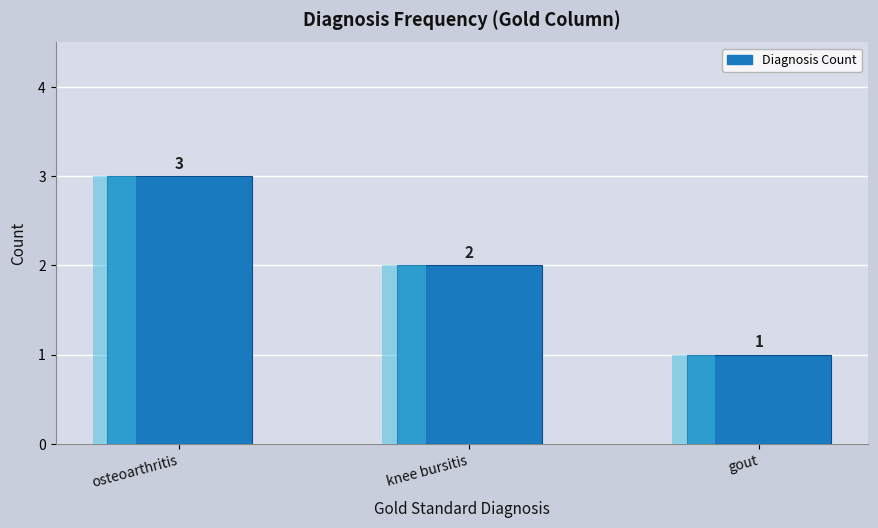

Does the chart contain stacked bars?

No